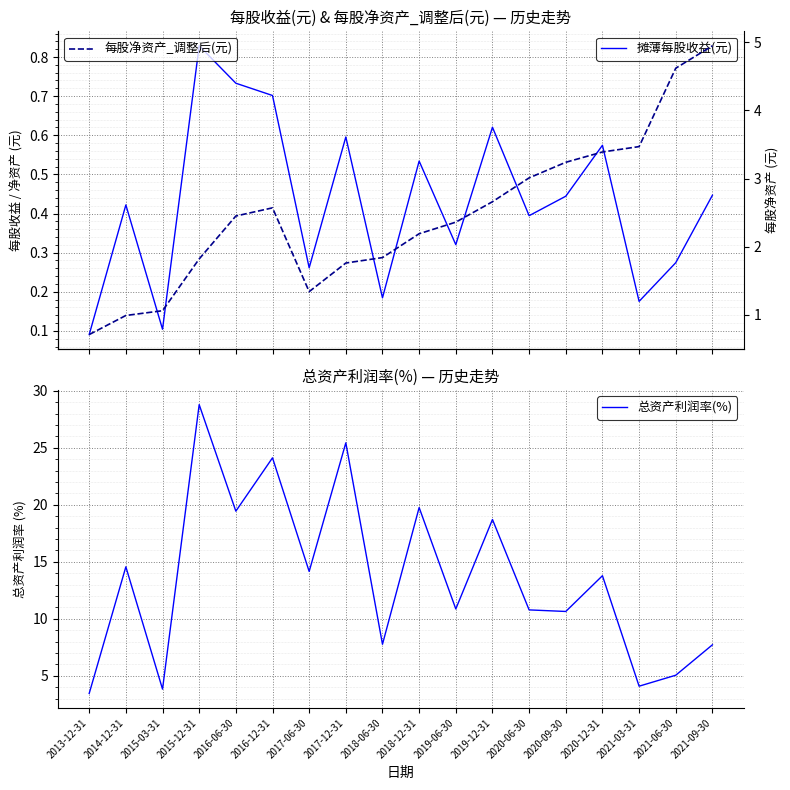

At which category does 每股净资产_调整后(元) reach its first local peak?

2016-12-31